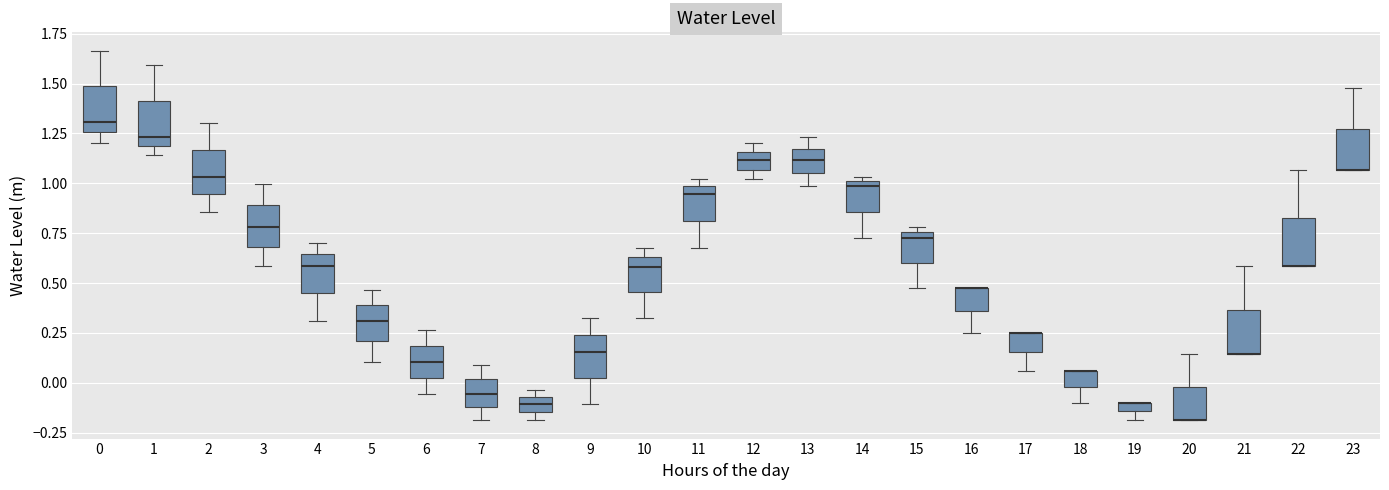

Where is the lower edge of the box at x = 3 on the y-axis? The values are not printed on the chart, so give them approximately, as read against the axis.

0.70